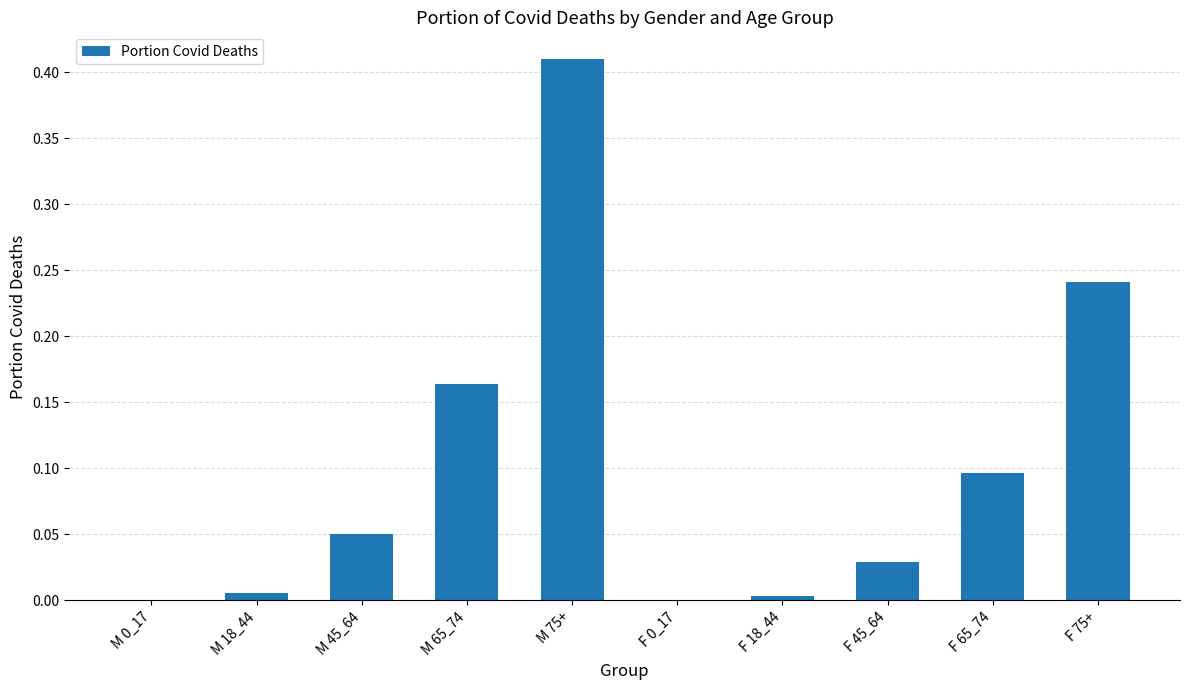

At which category does the chart reach its peak across all series?

M 75+